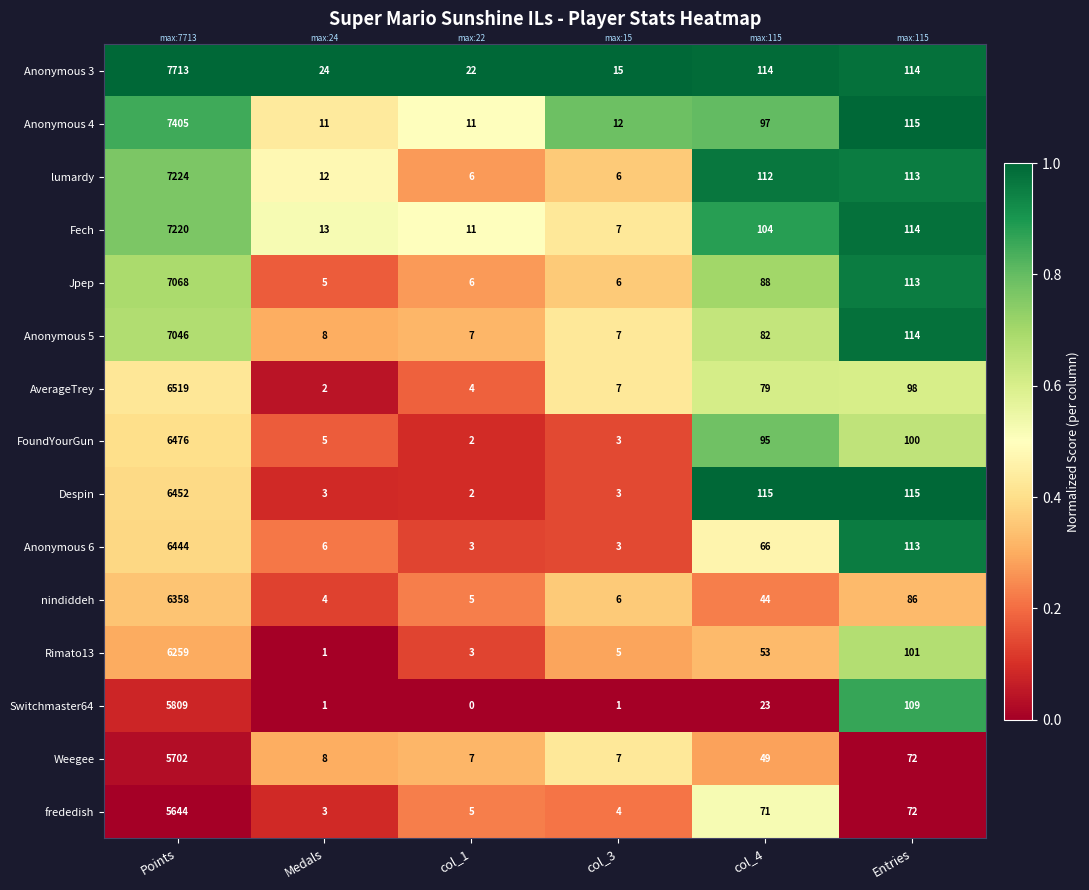

How many series are shown in this chart?

15